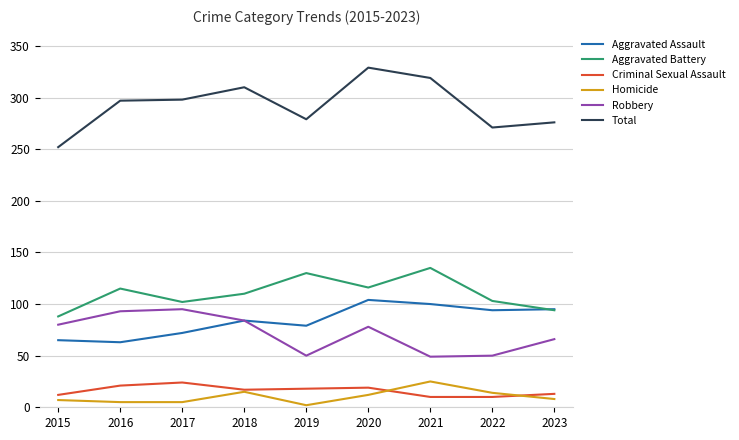

Read the Robbery value at 2015, to the nearest 10.

80